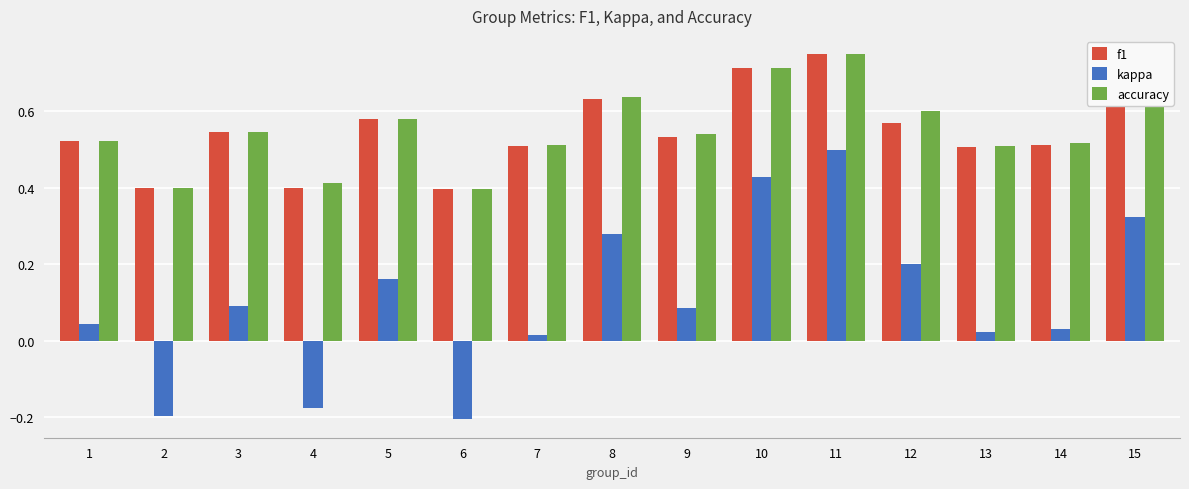

What is the sum of all kappa values?

1.6